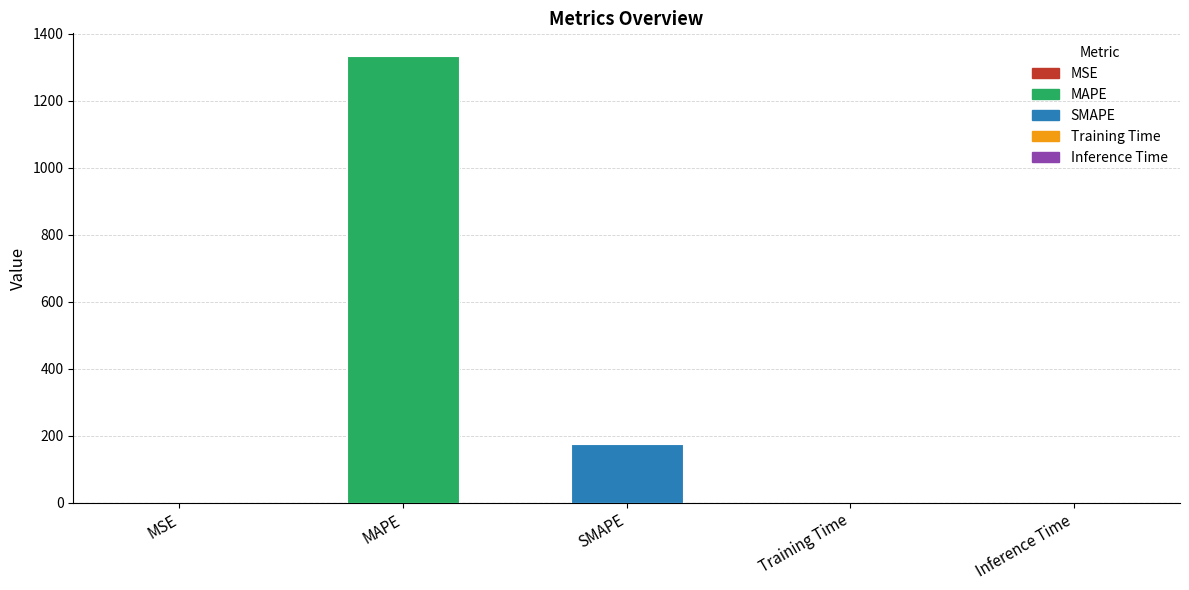

Which has a higher value, Training Time or MAPE?

MAPE